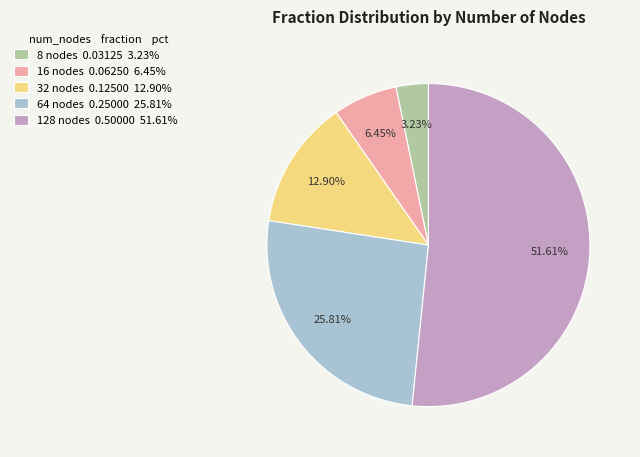

How many segments does this pie chart have?

5